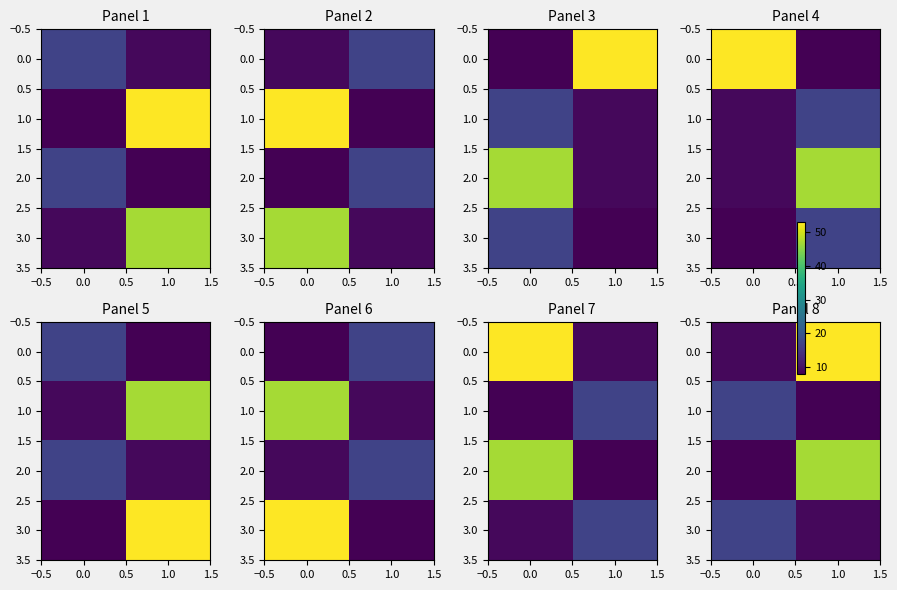

Count the 1.0 values in the range 8 to 17.

2